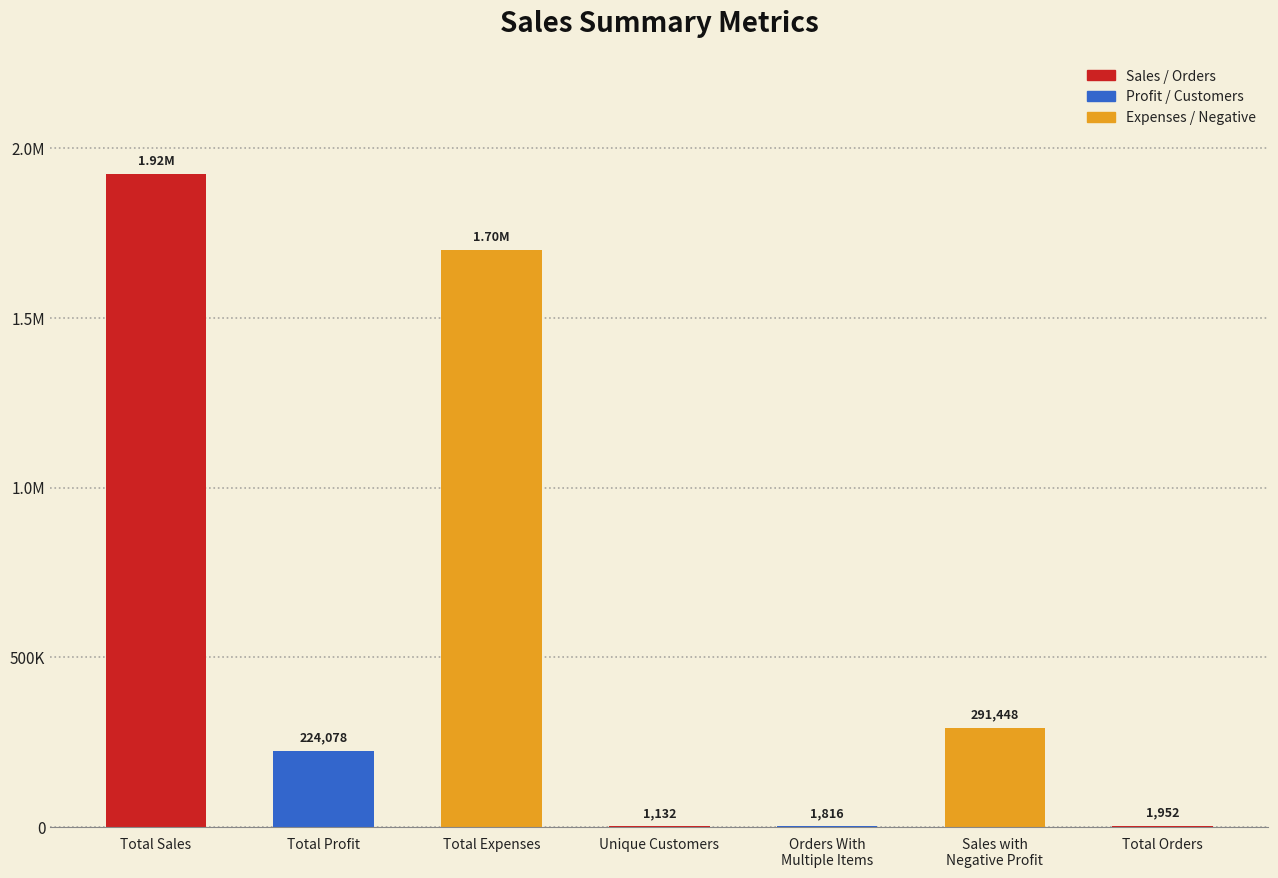

The chart shows a value of 291448.0 at Sales with
Negative Profit. True or false?

True